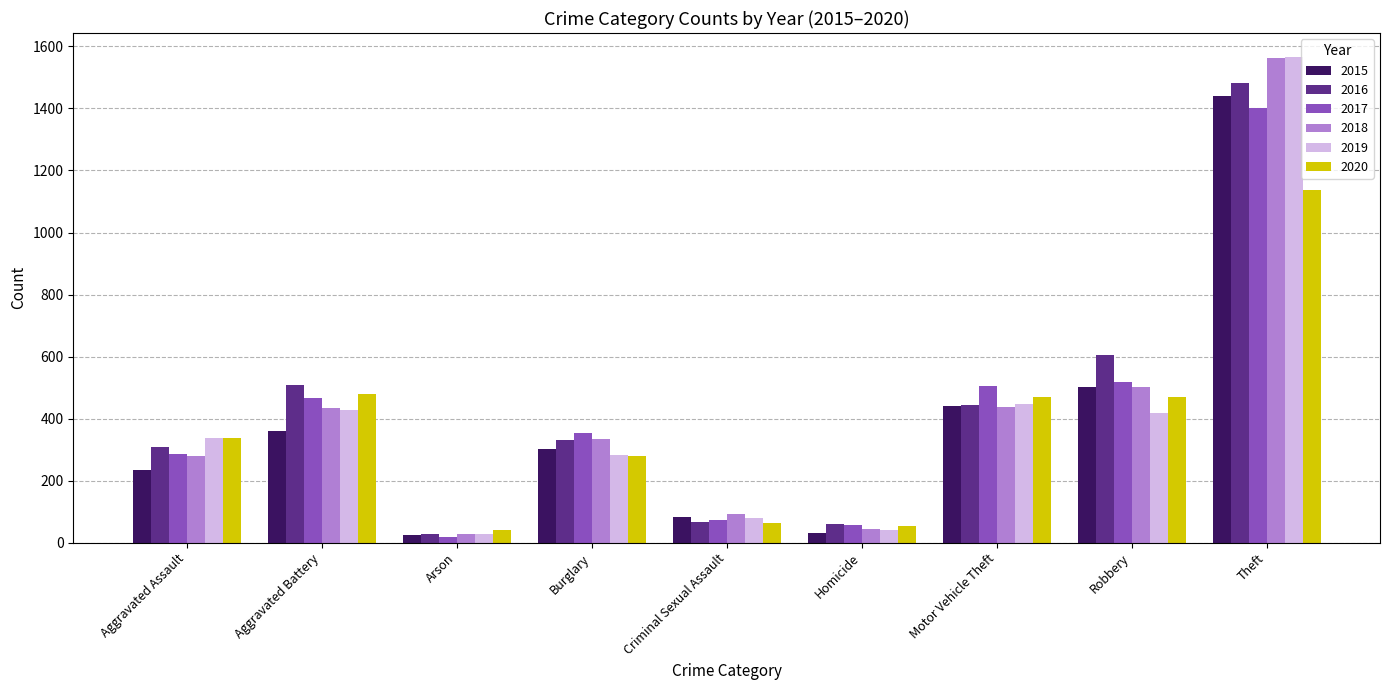

At which category is the sum across all series the highest?

Theft